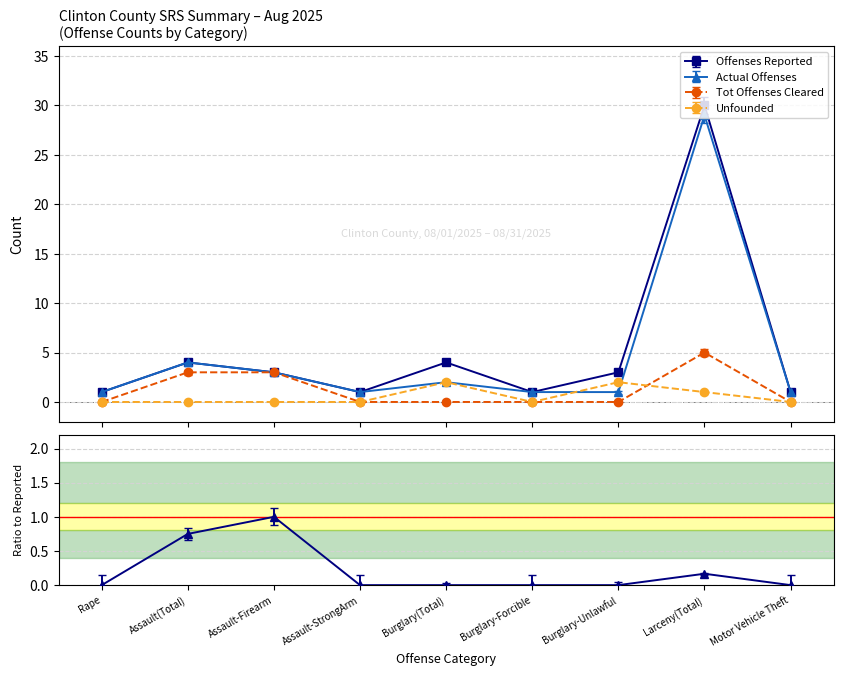

What position from the right is Assault-StrongArm?

6